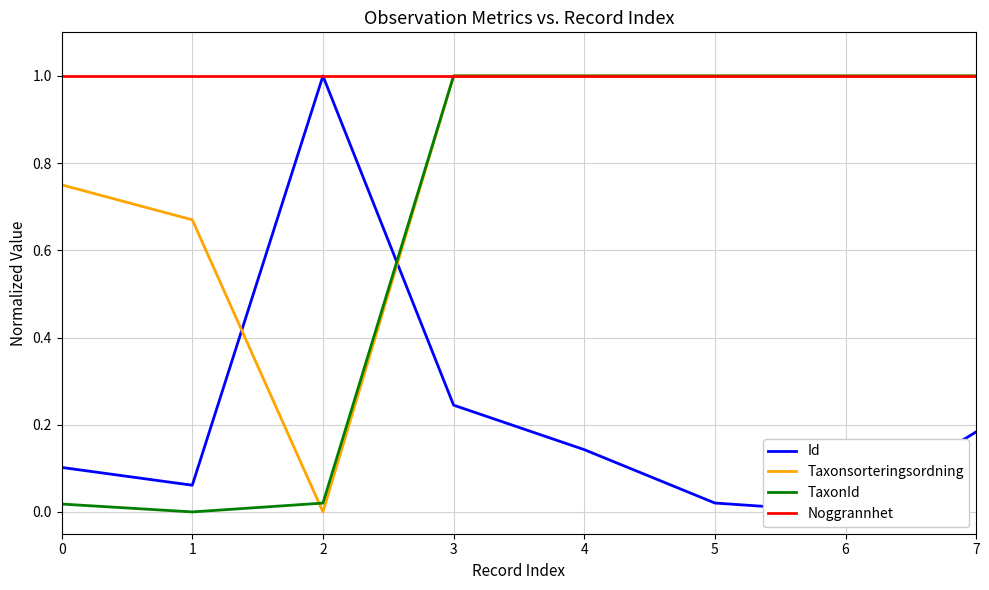

Reading left to right, extract all data points from this chart.

Id: 0=0.1	1=0.1	2=1.0	3=0.2	4=0.1	5=0.0	6=0.0	7=0.2
Taxonsorteringsordning: 0=0.8	1=0.7	2=0.0	3=1.0	4=1.0	5=1.0	6=1.0	7=1.0
TaxonId: 0=0.0	1=0.0	2=0.0	3=1.0	4=1.0	5=1.0	6=1.0	7=1.0
Noggrannhet: 0=1.0	1=1.0	2=1.0	3=1.0	4=1.0	5=1.0	6=1.0	7=1.0